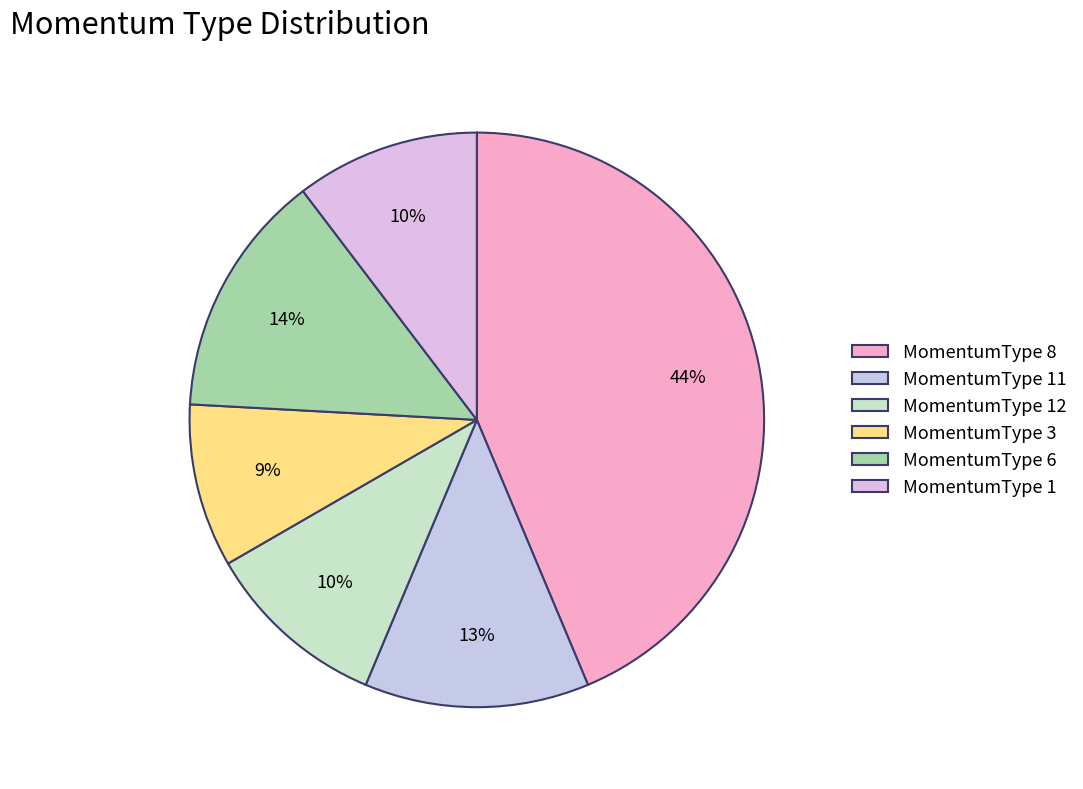

Which category has the smallest portion of the pie?

MomentumType 3